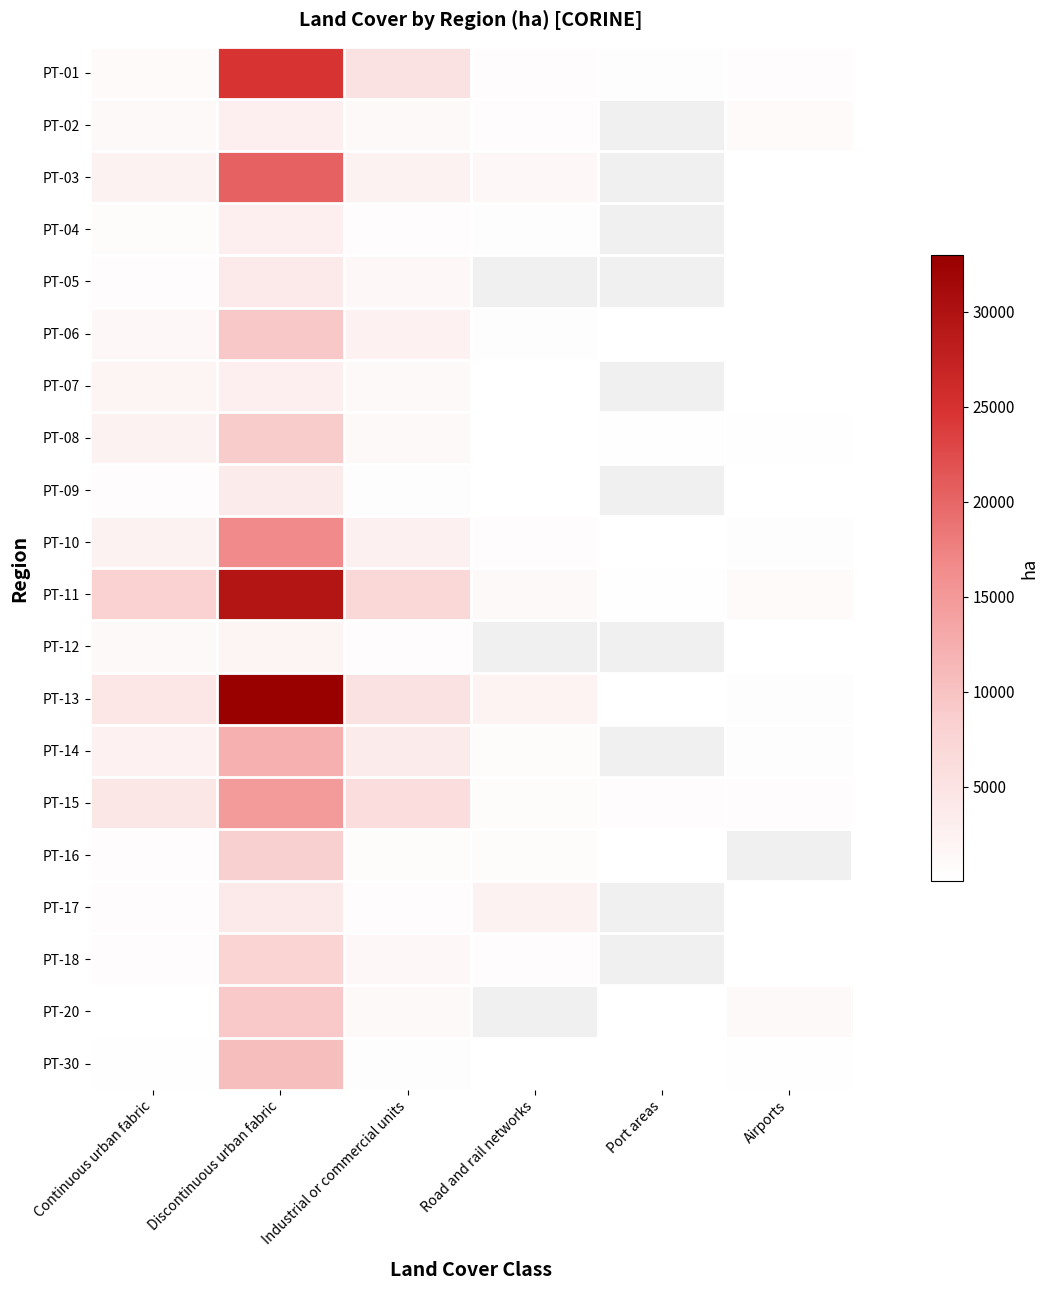

At which label does PT-18 first exceed 1381?

Discontinuous urban fabric